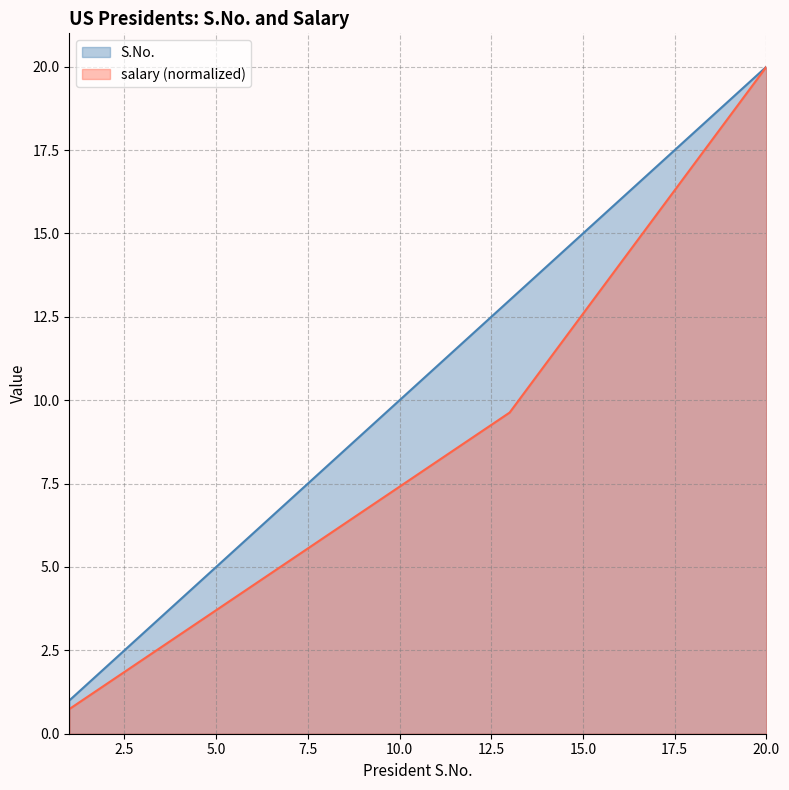

What is the minimum value for salary?

0.7